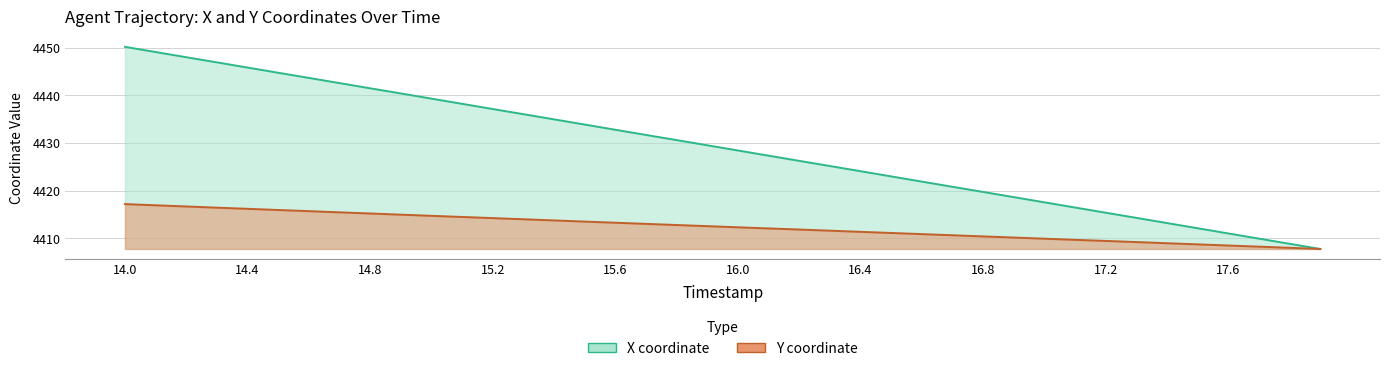

Is the value of X at 14.4 greater than the value of Y at 33?

Yes